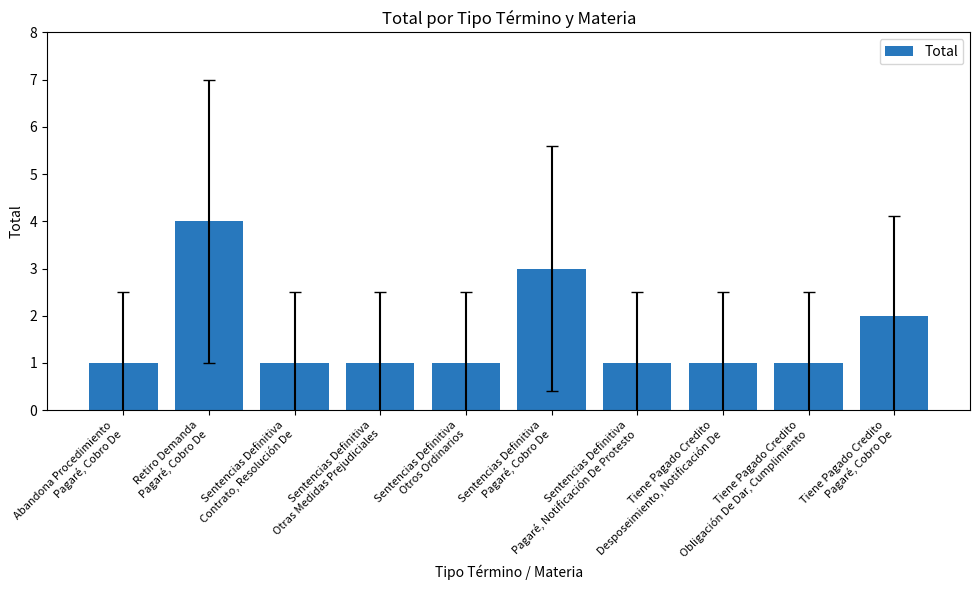

Are the bars grouped side by side (vs. stacked)?

No